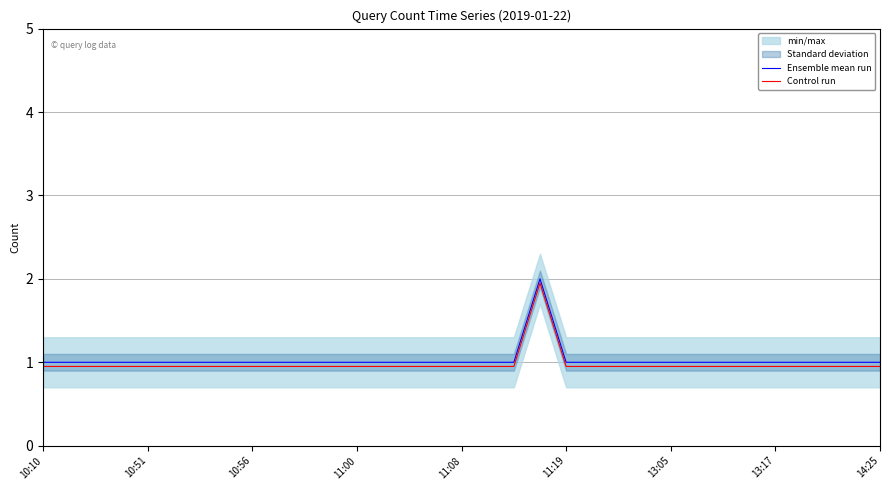

List the series in order of their peak value, lowest first.

Control run, Ensemble mean run